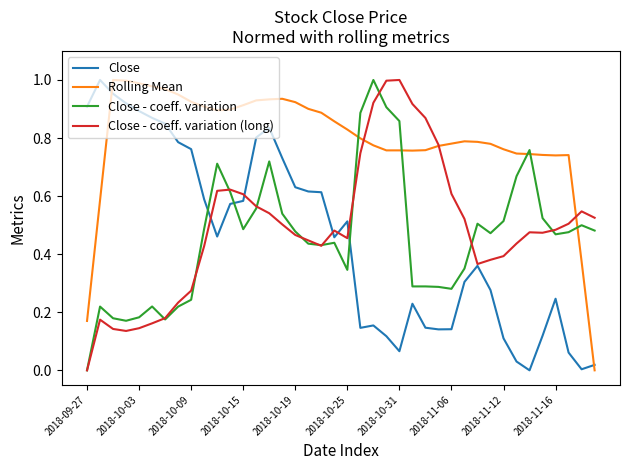

True or false: Rolling Mean and Close - coeff. variation intersect in this chart.

True